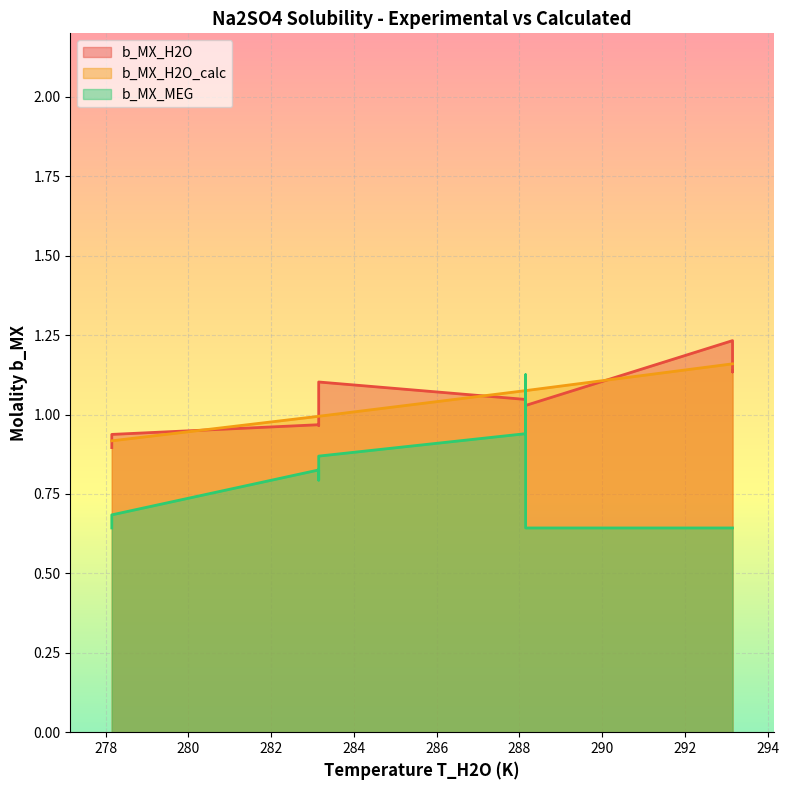

What is the minimum value for b_MX_MEG?

0.6